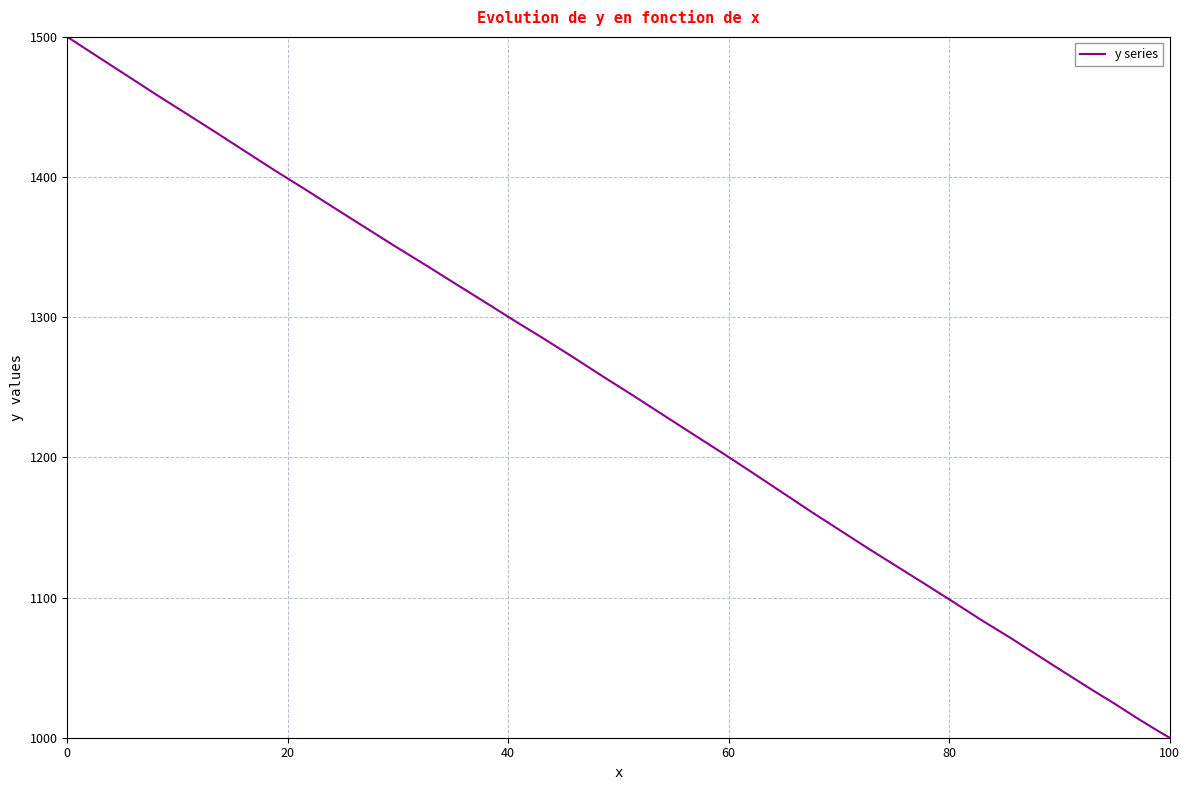

Reading right to left, list all the values displayed in this chart.

1000.0	1006.5	1014.4	1024.3	1034.0	1045.7	1058.1	1071.3	1083.4	1096.5	1109.5	1122.4	1135.4	1148.5	1161.7	1175.6	1189.6	1203.4	1216.5	1230.3	1244.1	1257.0	1270.8	1284.4	1297.2	1310.8	1324.3	1337.9	1350.7	1364.3	1377.9	1391.6	1404.5	1418.2	1432.0	1445.6	1458.7	1472.4	1486.2	1500.0